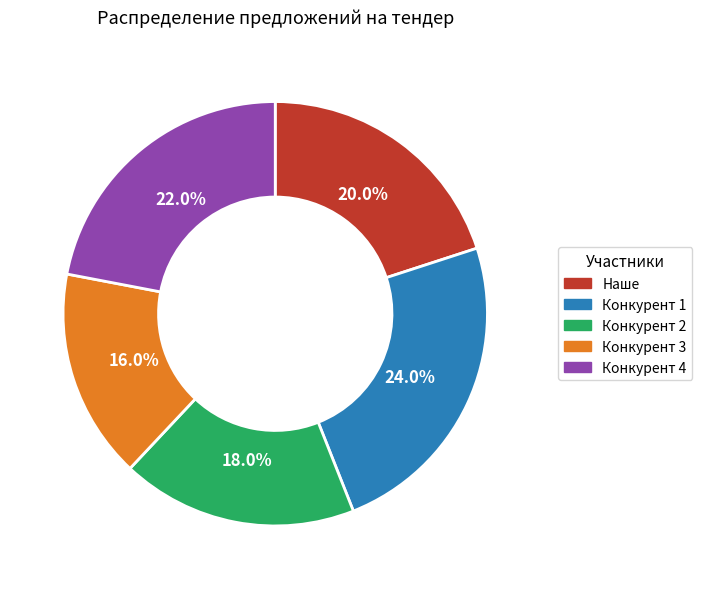

Is Конкурент 3 the majority of the pie?

No